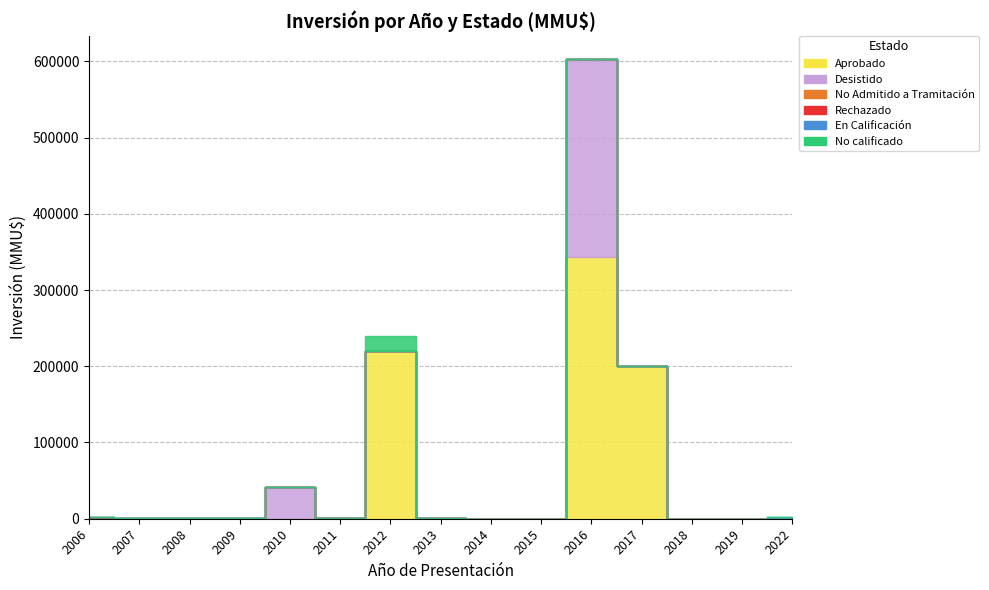

What are all the series names shown in the legend?

Aprobado, Desistido, No Admitido a Tramitación, Rechazado, En Calificación, No calificado